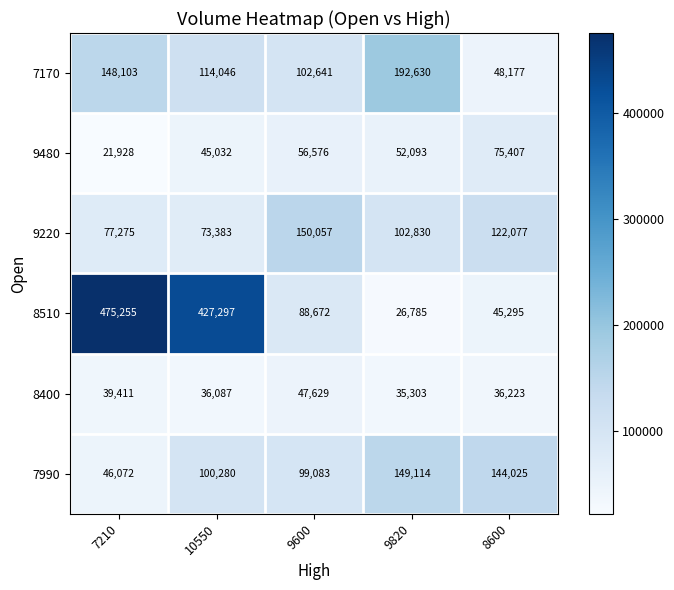

Reading right to left, transcribe all the data shown in this chart.

7170: 8600=48177	9820=192630	9600=102641	10550=114046	7210=148103
9480: 8600=75407	9820=52093	9600=56576	10550=45032	7210=21928
9220: 8600=122077	9820=102830	9600=150057	10550=73383	7210=77275
8510: 8600=45295	9820=26785	9600=88672	10550=427297	7210=475255
8400: 8600=36223	9820=35303	9600=47629	10550=36087	7210=39411
7990: 8600=144025	9820=149114	9600=99083	10550=100280	7210=46072